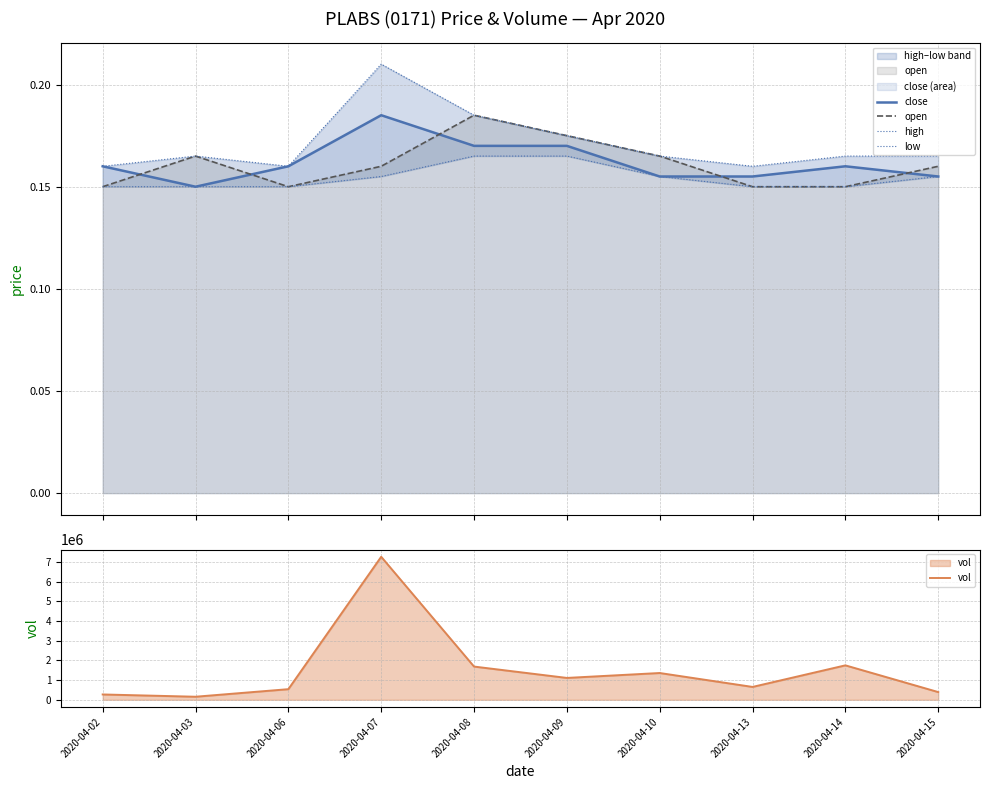

True or false: low has a value of 0.2 at 2020-04-08.

True